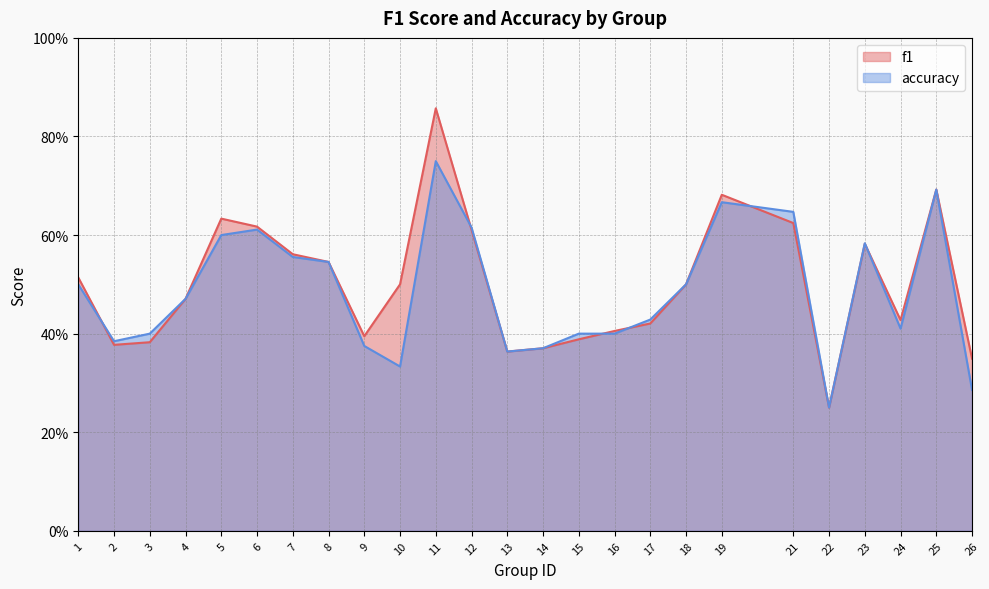

How many f1 values are between 0 and 1?

25